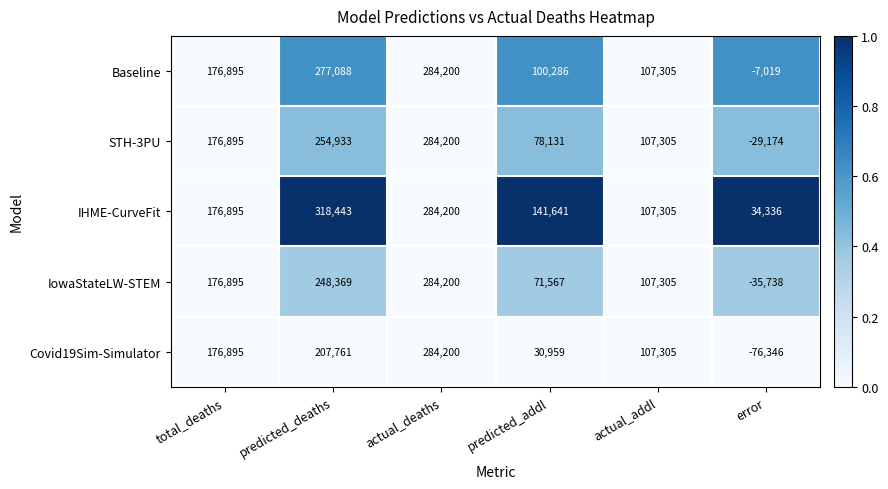

How many categories are shown in the chart?

6